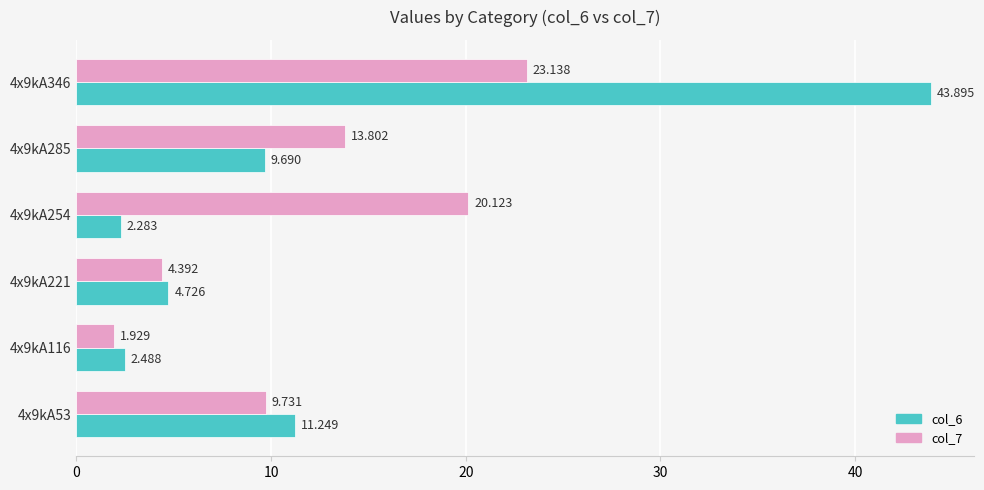

How many distinct data groups are displayed?

2